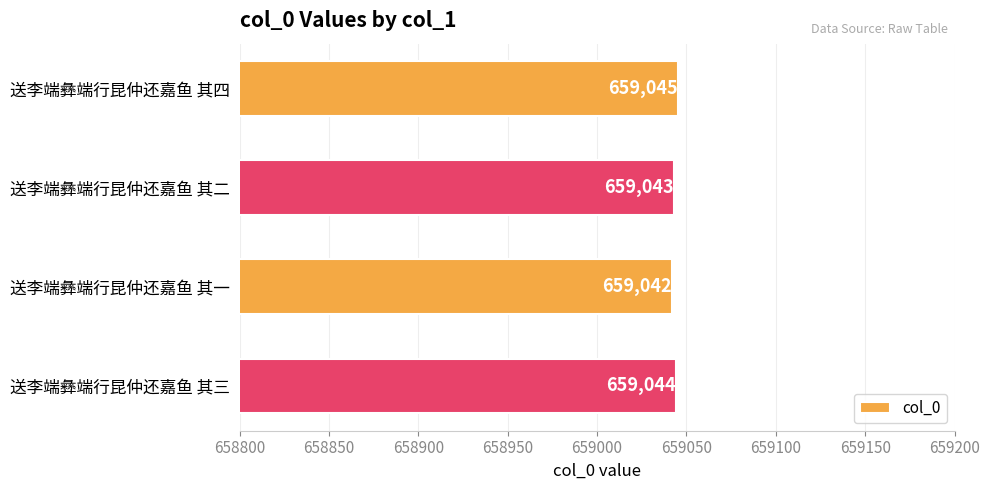

What is the minimum value shown in the chart?

659042